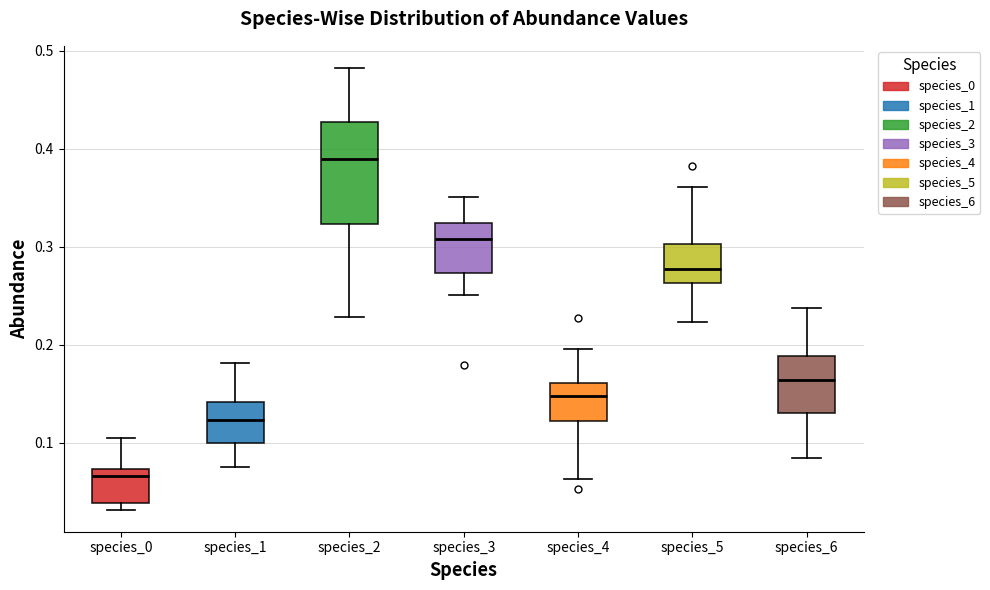

Comparing the boxes themselves (not the whiskers), which one is the tallest?

species_2